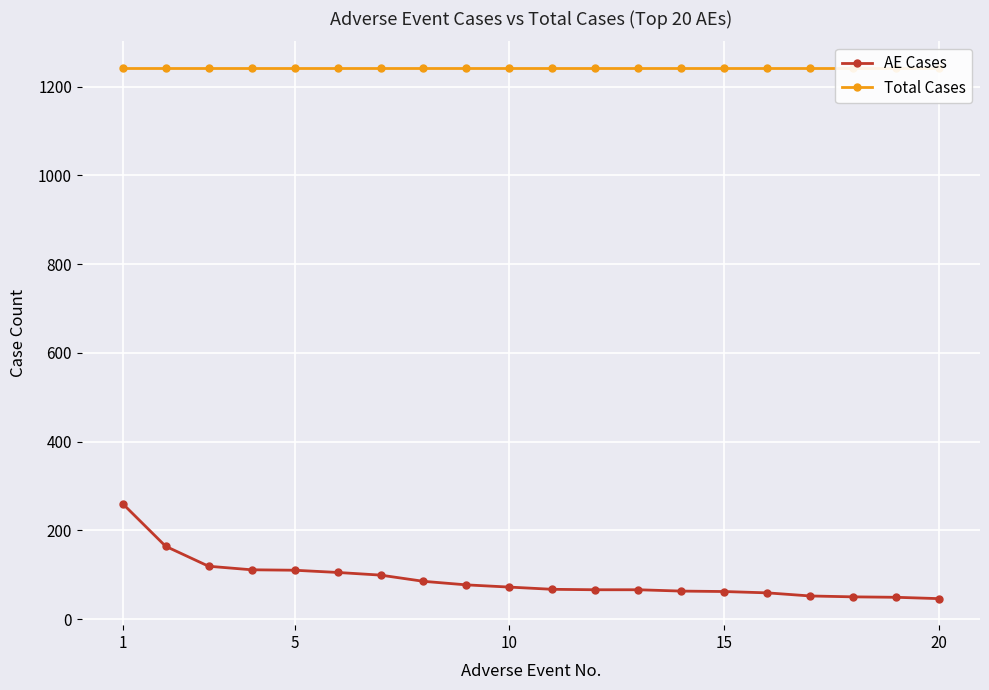

True or false: Total Cases has more than 0 points higher than both neighbors.

False